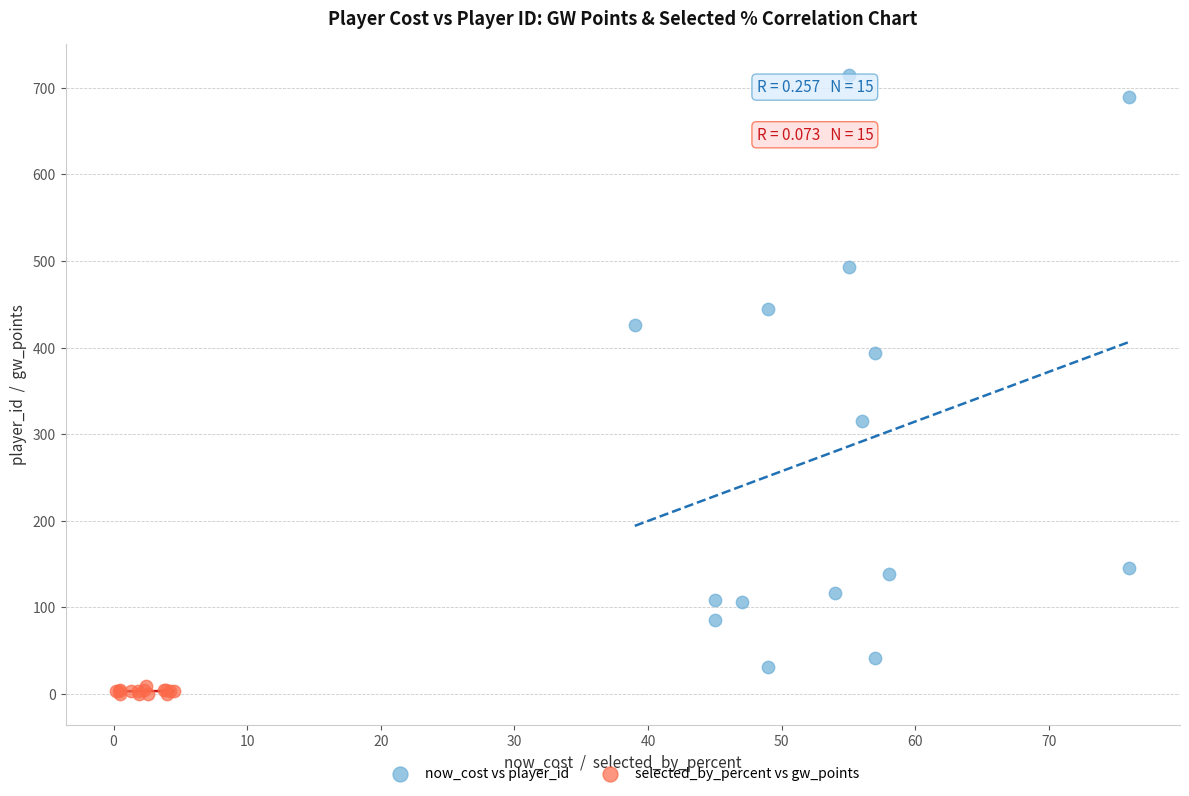

What are all the series names shown in the legend?

now_cost vs player_id, selected_by_percent vs gw_points